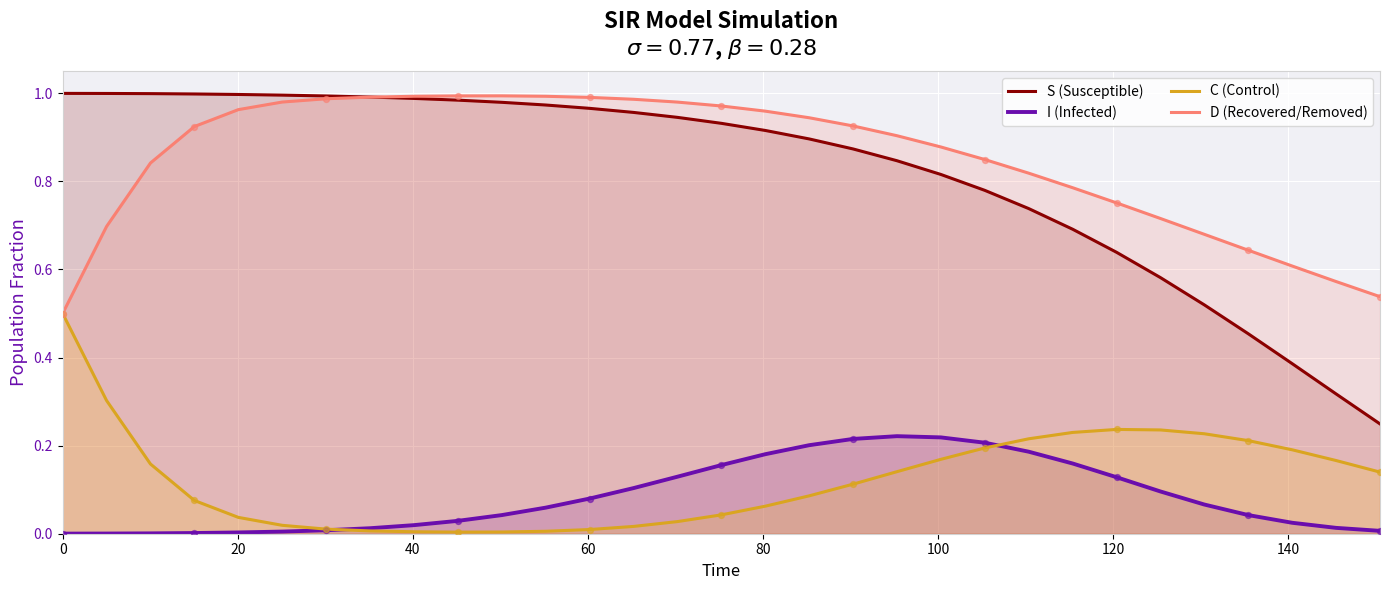

Which series has the widest spread of Y values?

S (Susceptible)